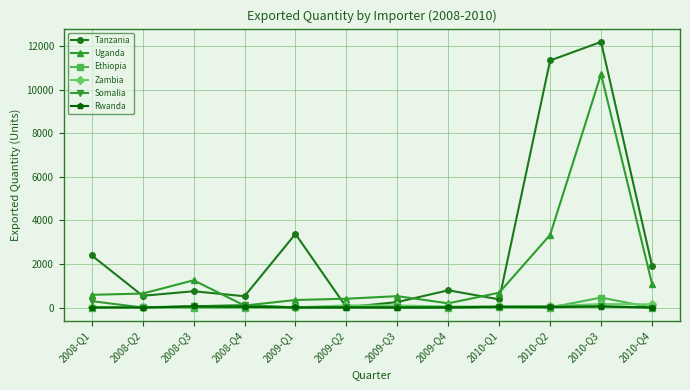

True or false: Ethiopia has more than 1 points higher than both neighbors.

True